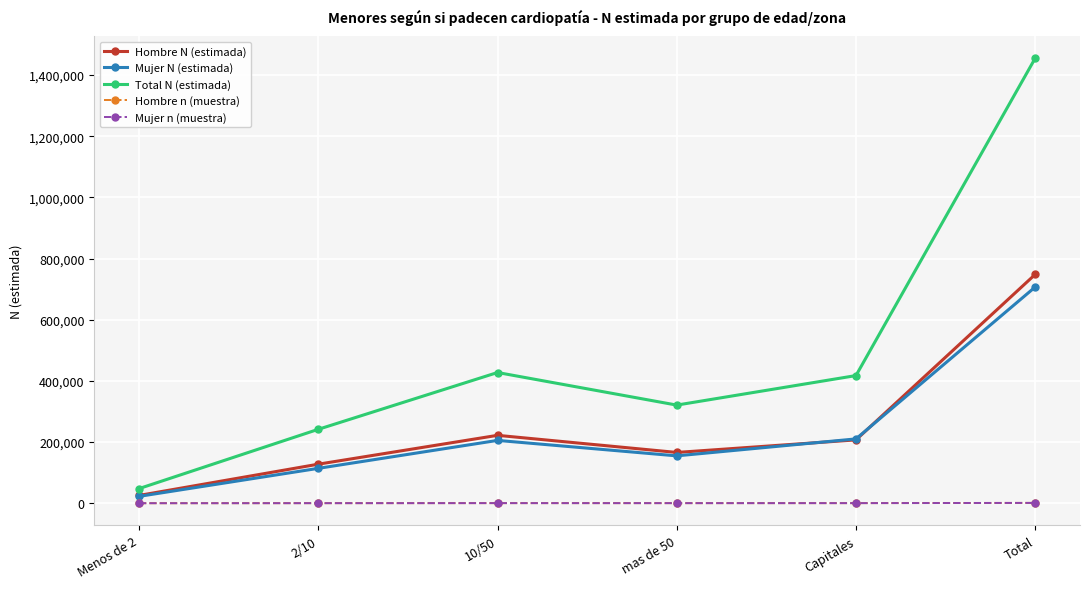

The Mujer N (estimada) series shows 706928 at Total. True or false?

True